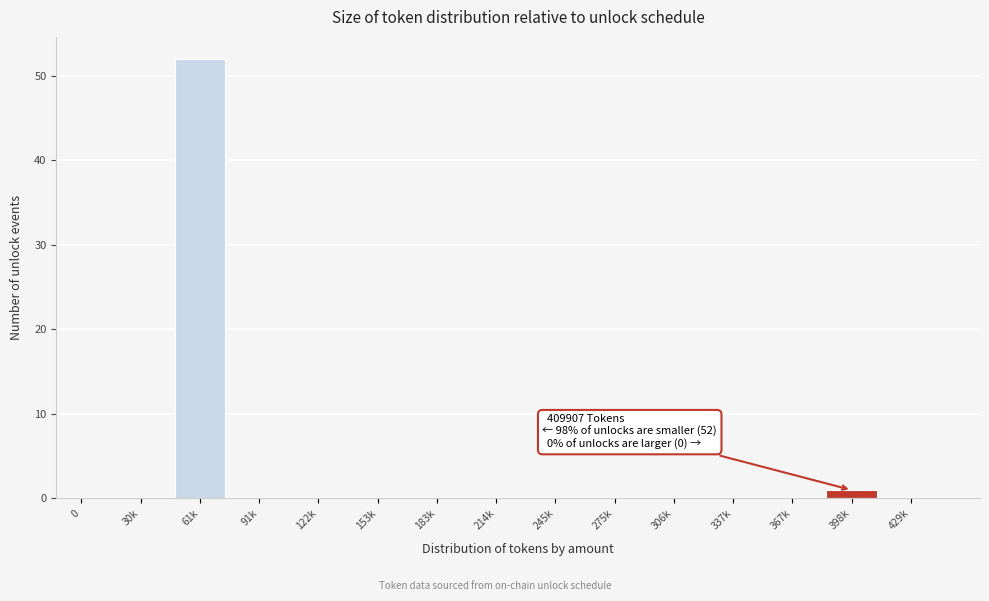

Reading left to right, list all the values displayed in this chart.

0=0	30k=0	61k=52	91k=0	122k=0	153k=0	183k=0	214k=0	245k=0	275k=0	306k=0	337k=0	367k=0	398k=1	429k=0